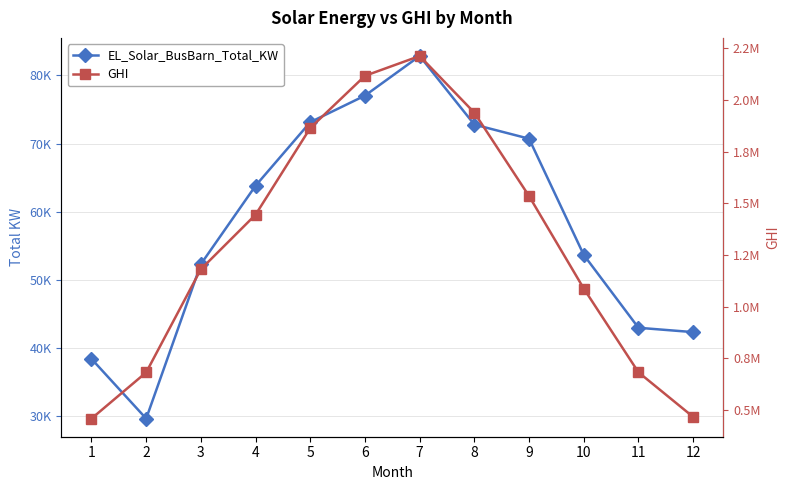

What is the difference between the maximum and minimum values in the EL_Solar_BusBarn_Total_KW series?

53172.1